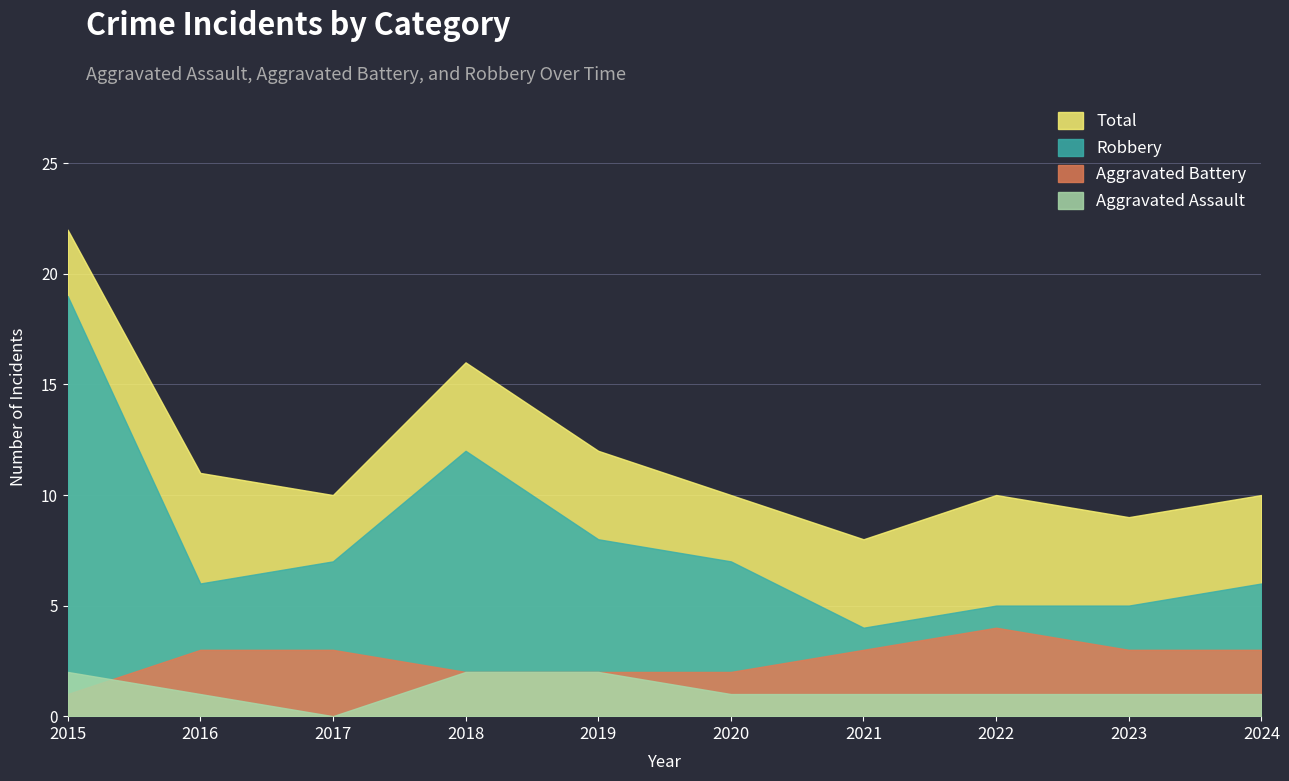

Which has a higher value, 2018 or 2024?

2018